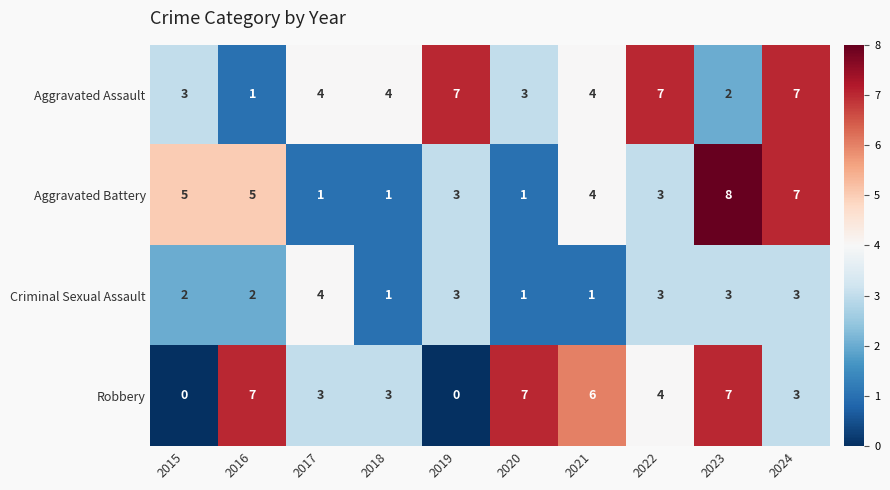

What is the difference between the maximum and minimum values in the Criminal Sexual Assault series?

3